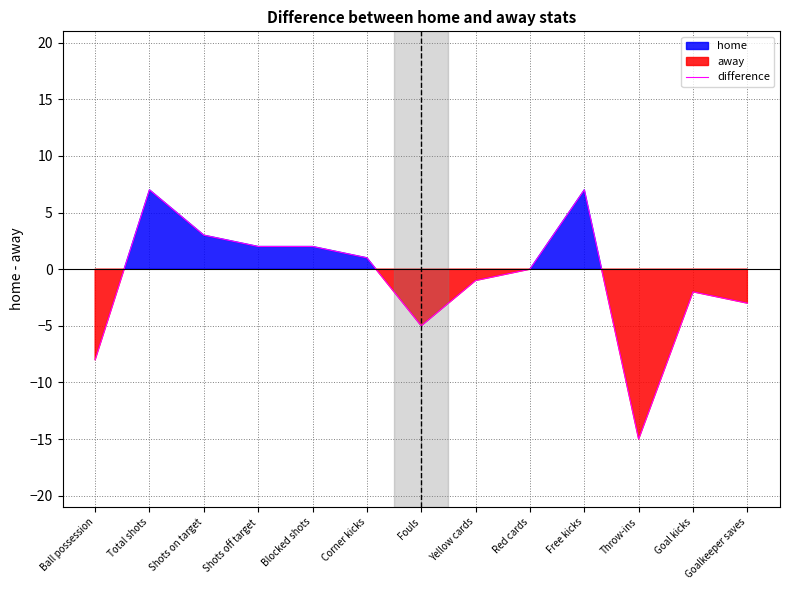

What is the change in value from Yellow cards to Red cards?

+1